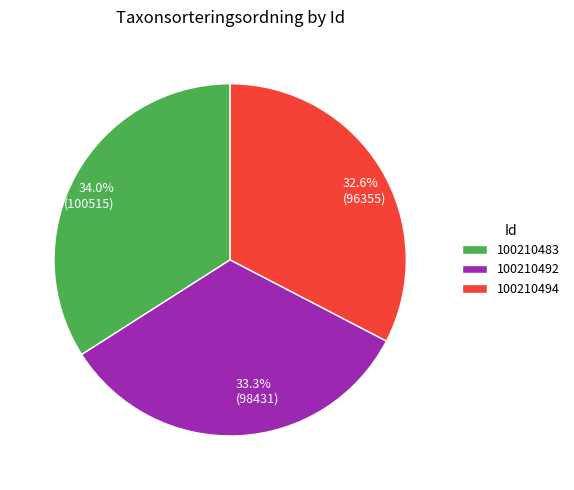

Do 100210494 and 100210492 together represent more than half of the pie?

Yes